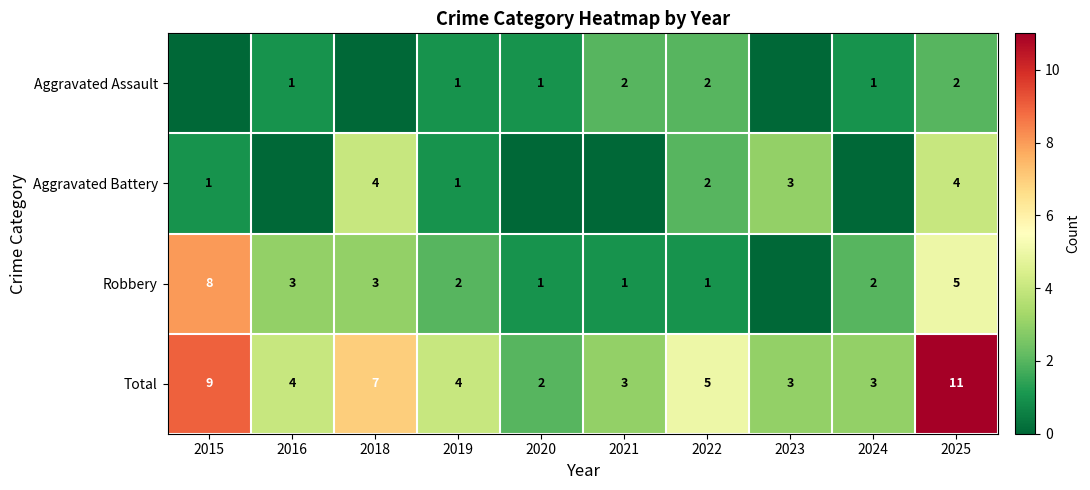

How many data points in Total are less than 4?

4